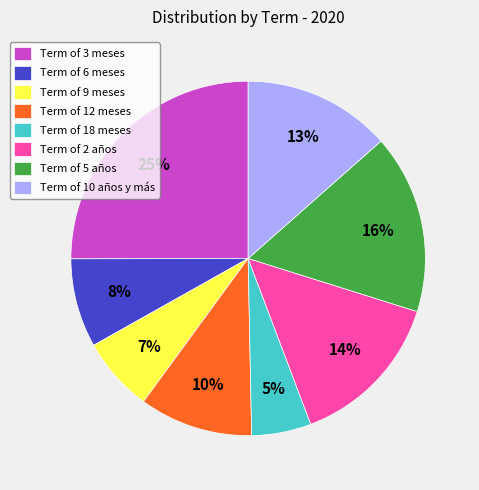

True or false: Term of 6 meses accounts for 8% of the total.

True